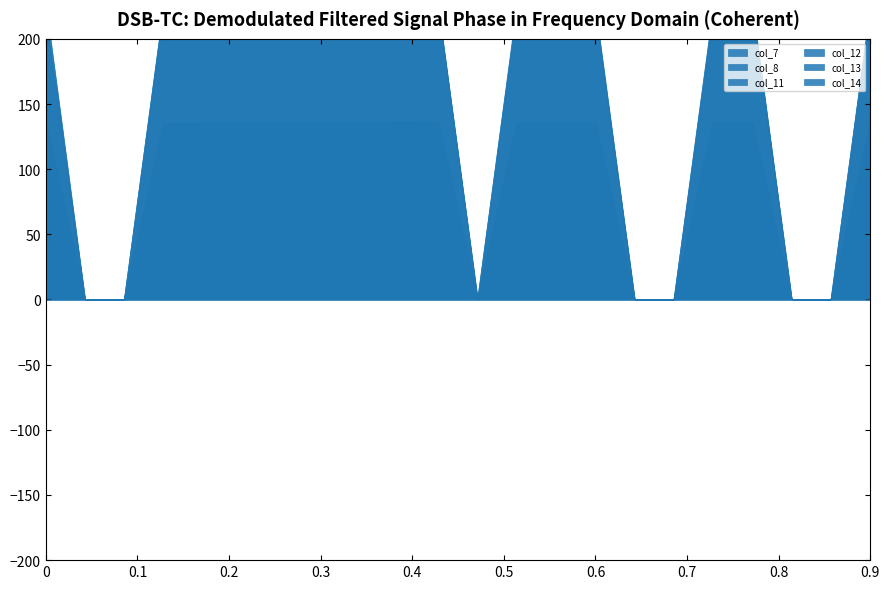

True or false: col_13 and col_12 intersect in this chart.

False